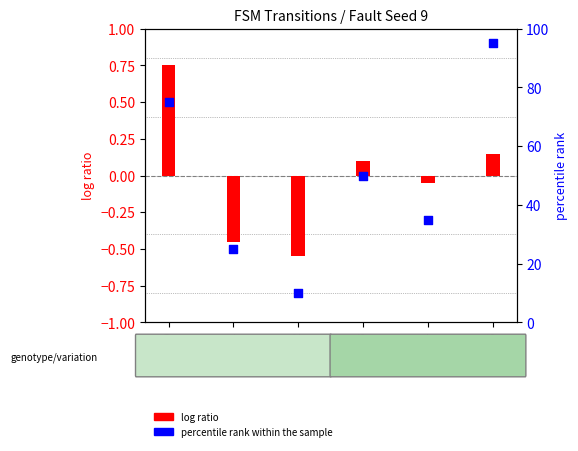

What is the total value across all series at State 5?

95.2